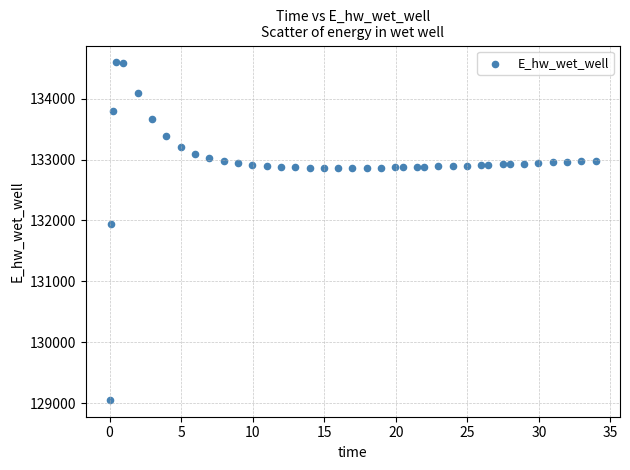

What is the range of X values (max minus min)?

33.9